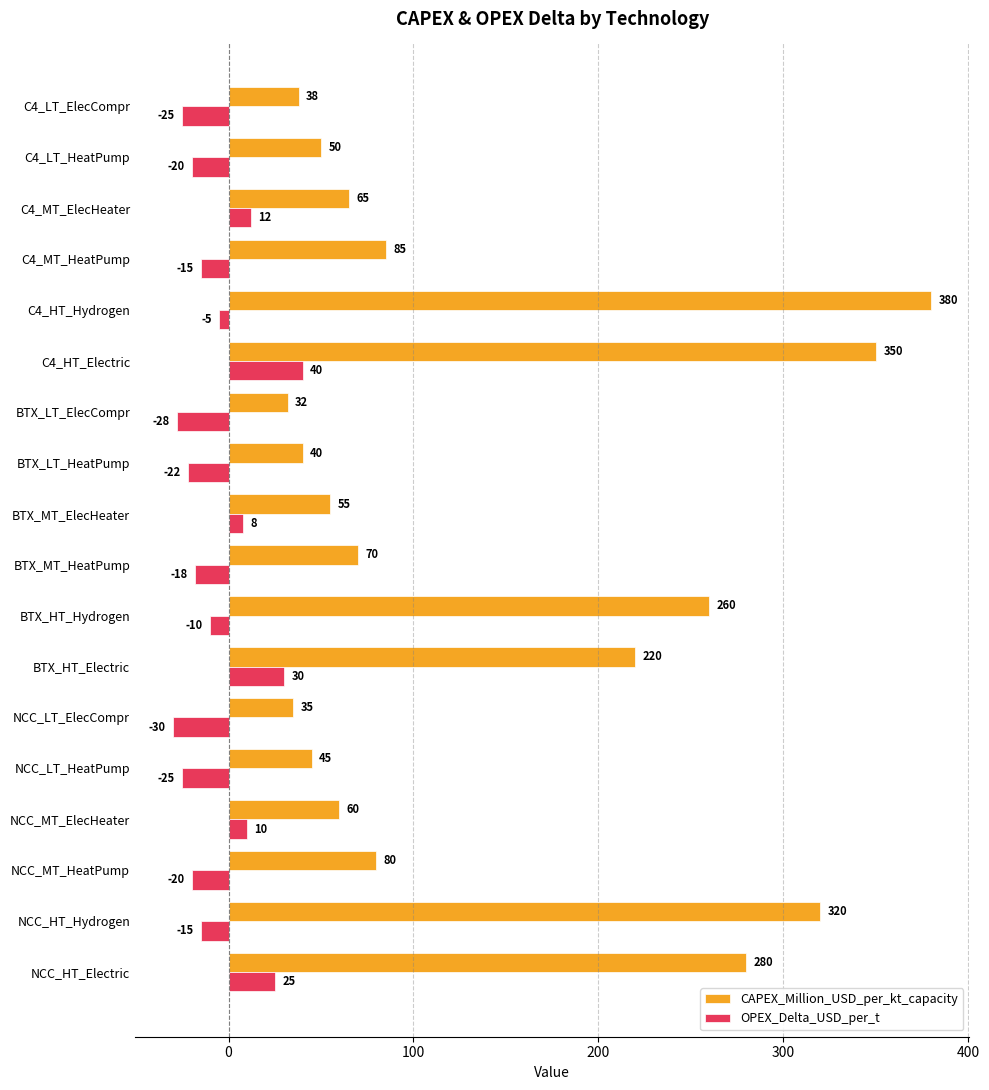

How many negative values does the OPEX_Delta_USD_per_t series have?

12